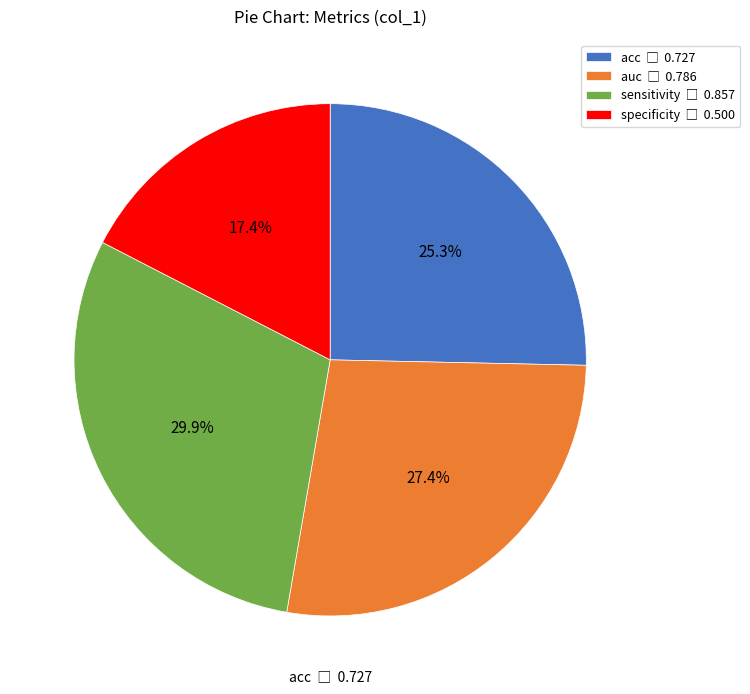

Combined, do auc and acc account for over 50%?

Yes